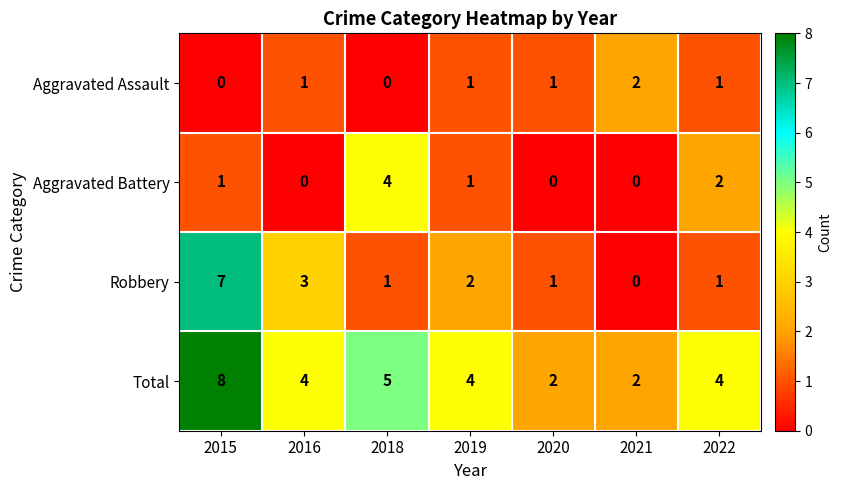

What is the sum of all Robbery values?

15